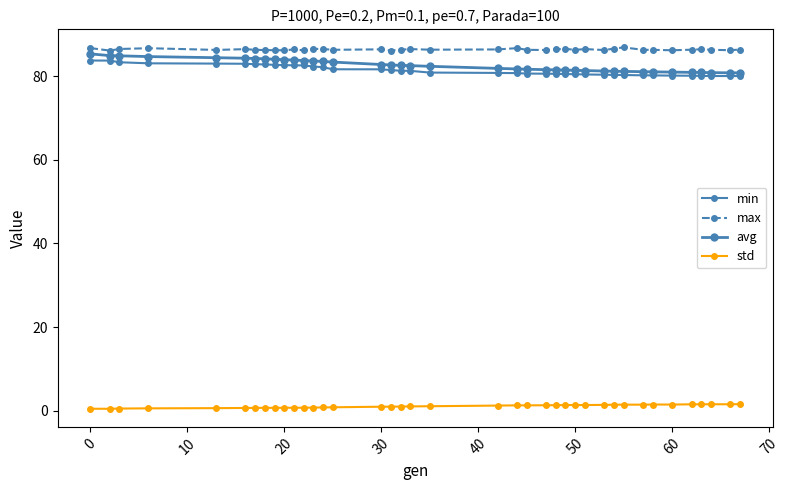

Is this an area chart (filled region under the line)?

No